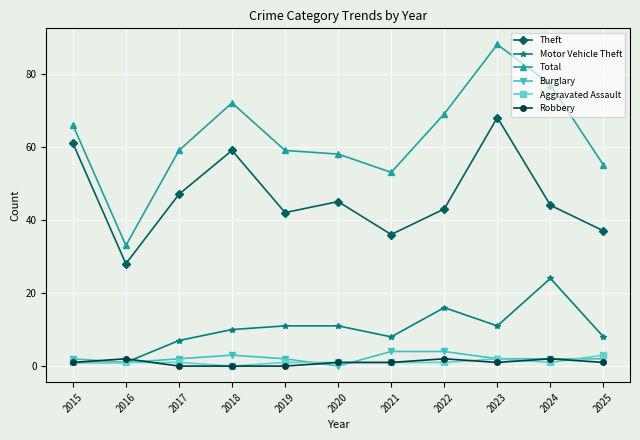

The Motor Vehicle Theft series shows 17 at 2018. True or false?

False